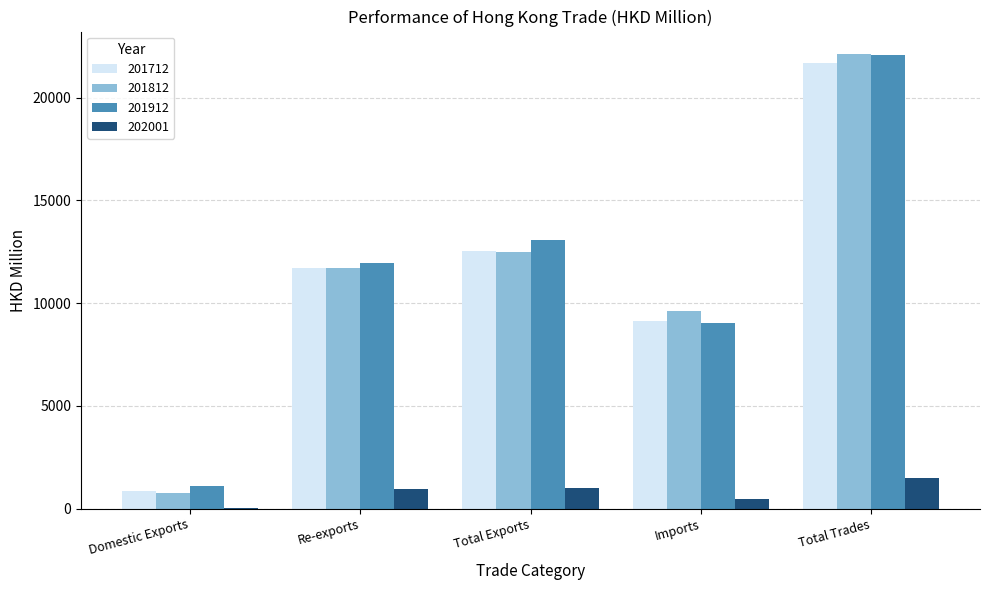

What is the average value of the 201712 series?

11190.9